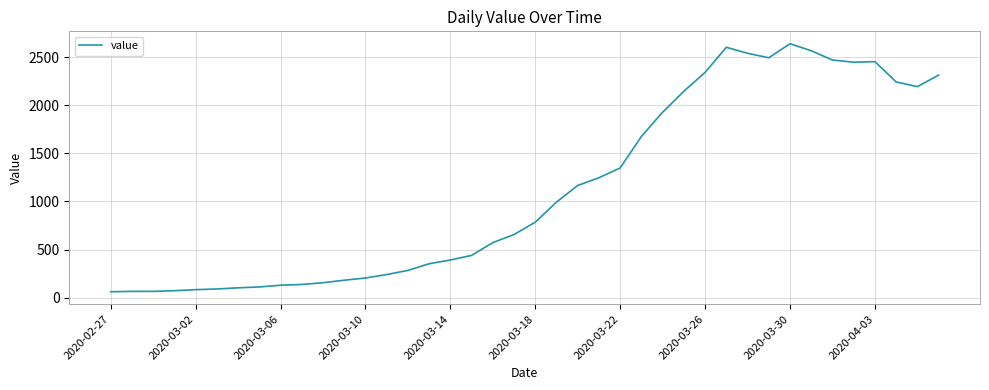

What is the difference between the maximum and minimum values?

2578